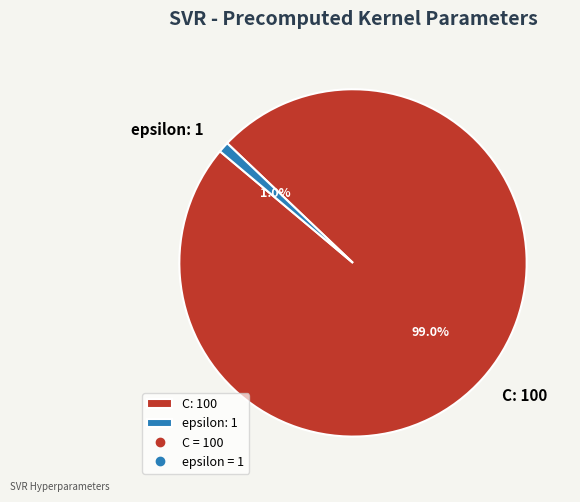

The C slice represents 85% of the pie. True or false?

False